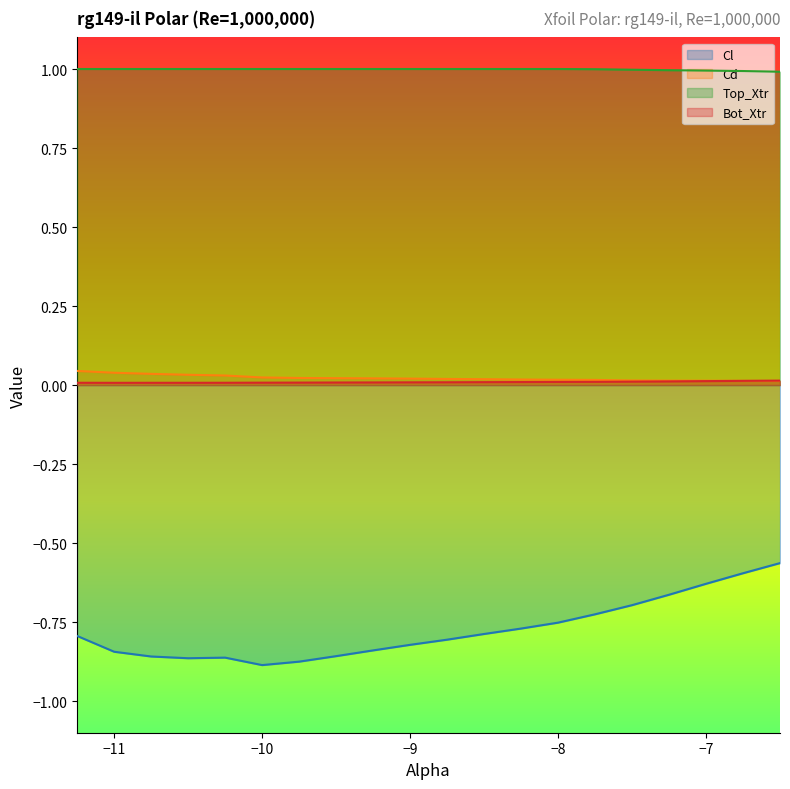

What are all the series names shown in the legend?

Cl, Cd, Top_Xtr, Bot_Xtr